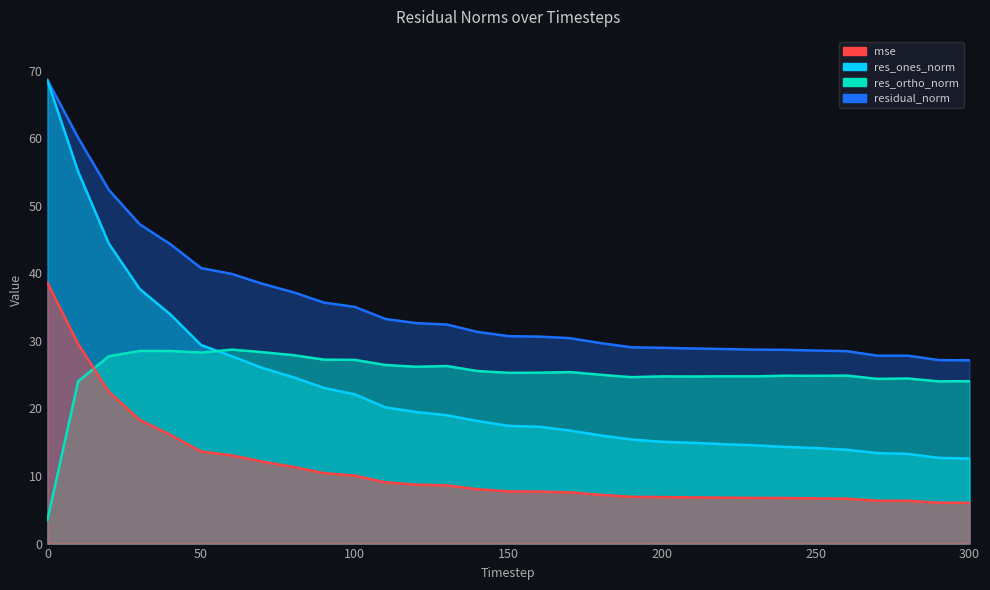

True or false: res_ones_norm and mse intersect in this chart.

False